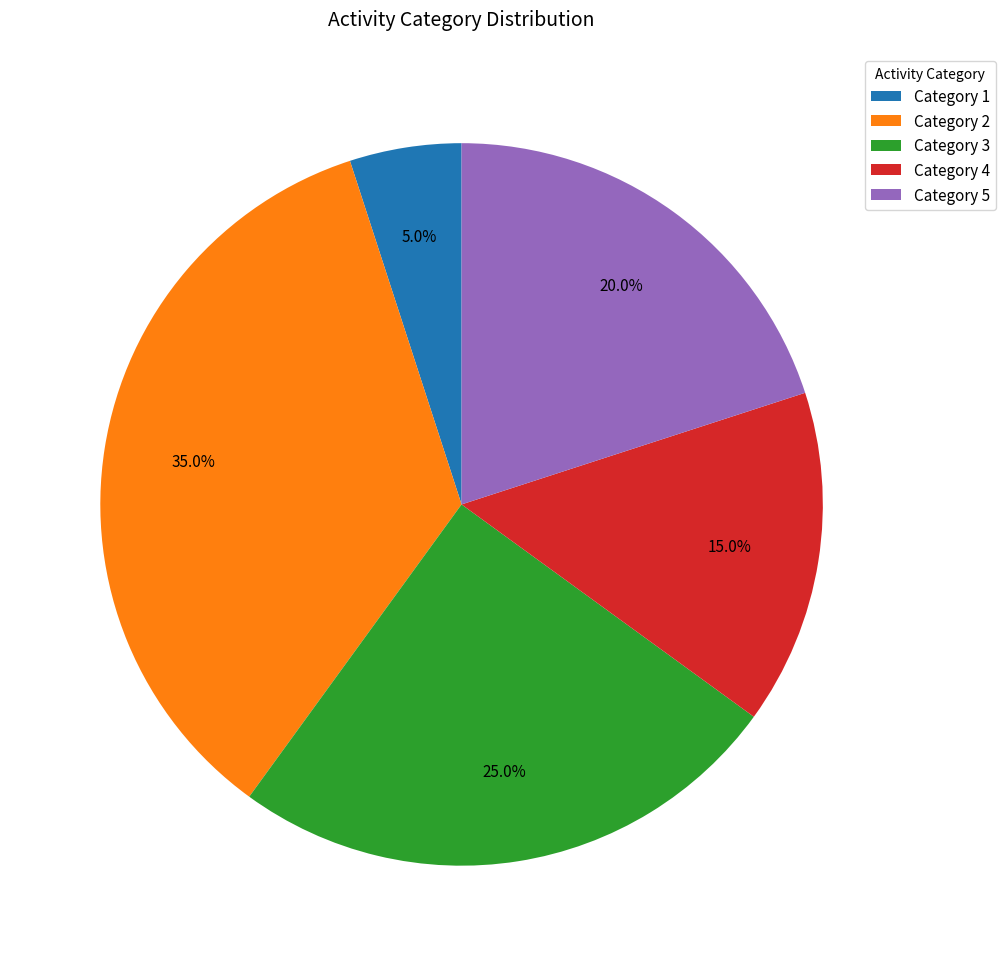

To the nearest percent, what is the difference between the largest and smallest slice percentages?

30%